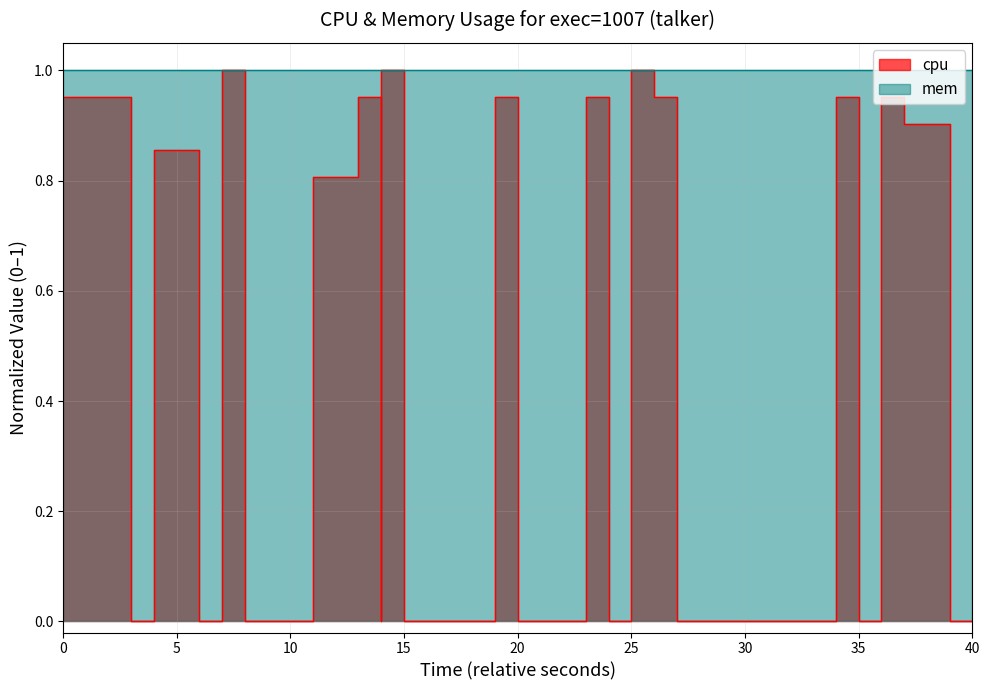

The chart shows a value of 0.0 at 27. True or false?

True